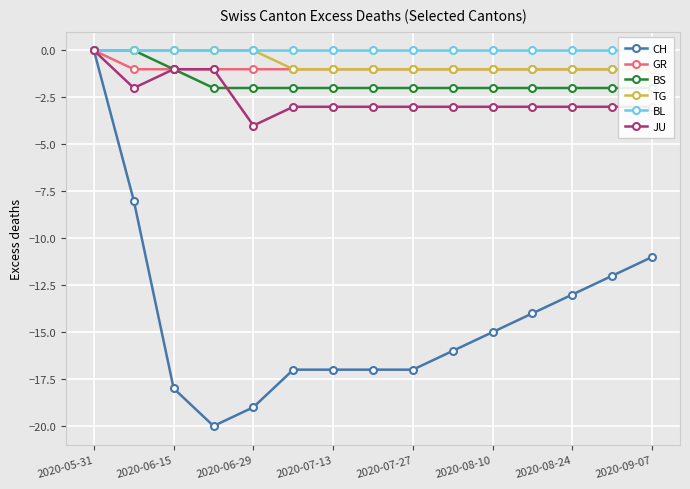

True or false: CH has a value of -26 at 2020-06-15.

False